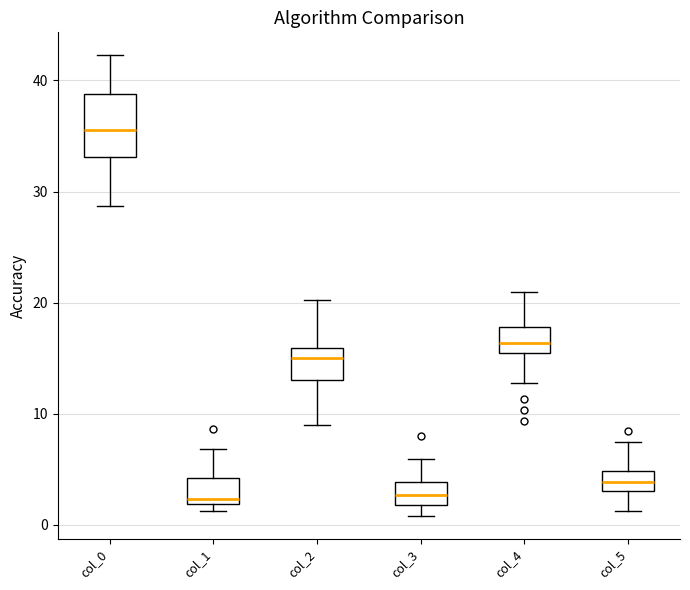

Where does the lower whisker of the box for col_4 end on the y-axis? The values are not printed on the chart, so give them approximately, as read against the axis.

13